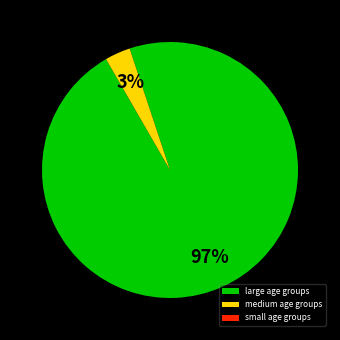

Do medium age groups and large age groups together represent more than half of the pie?

Yes